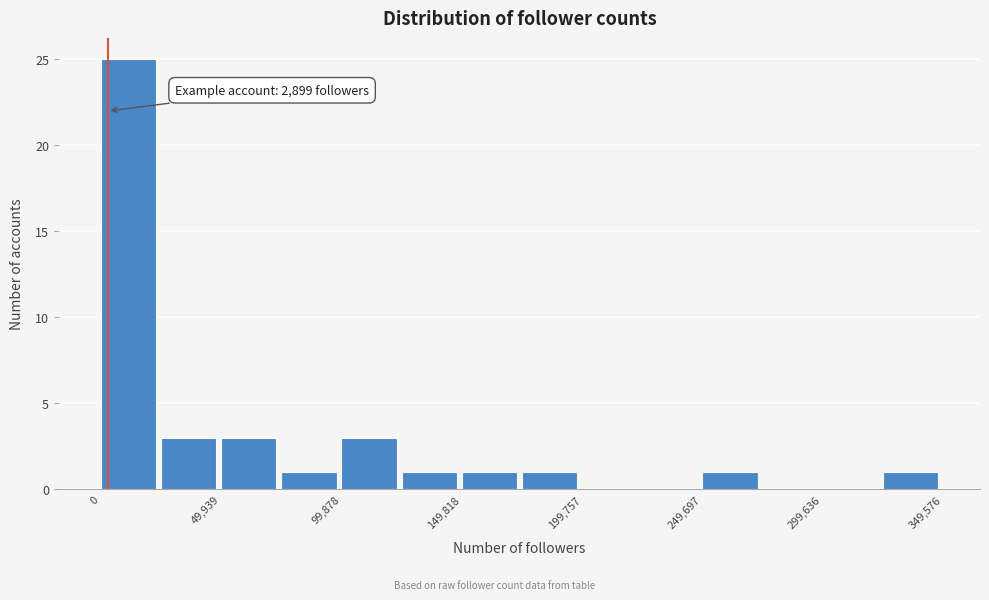

Over which range of the x-axis is the bar tallest?

0 to 25000